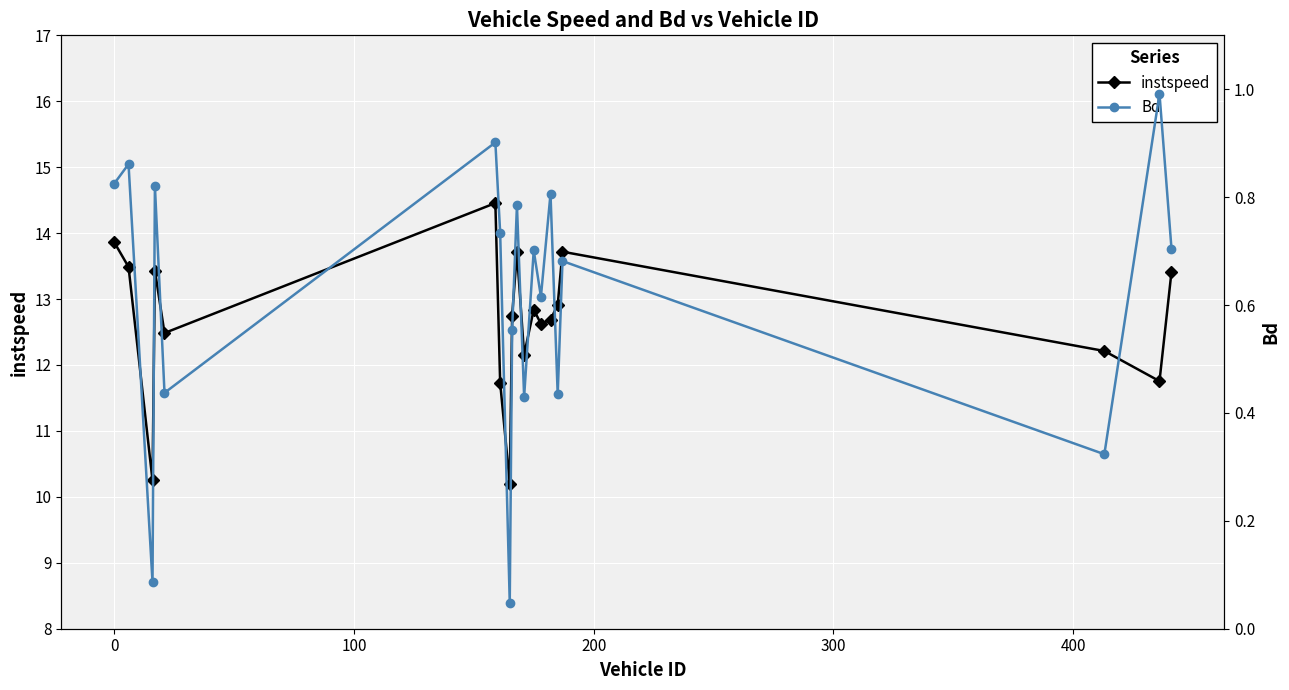

What is the value of the instspeed point at the 3rd from the left?

10.2